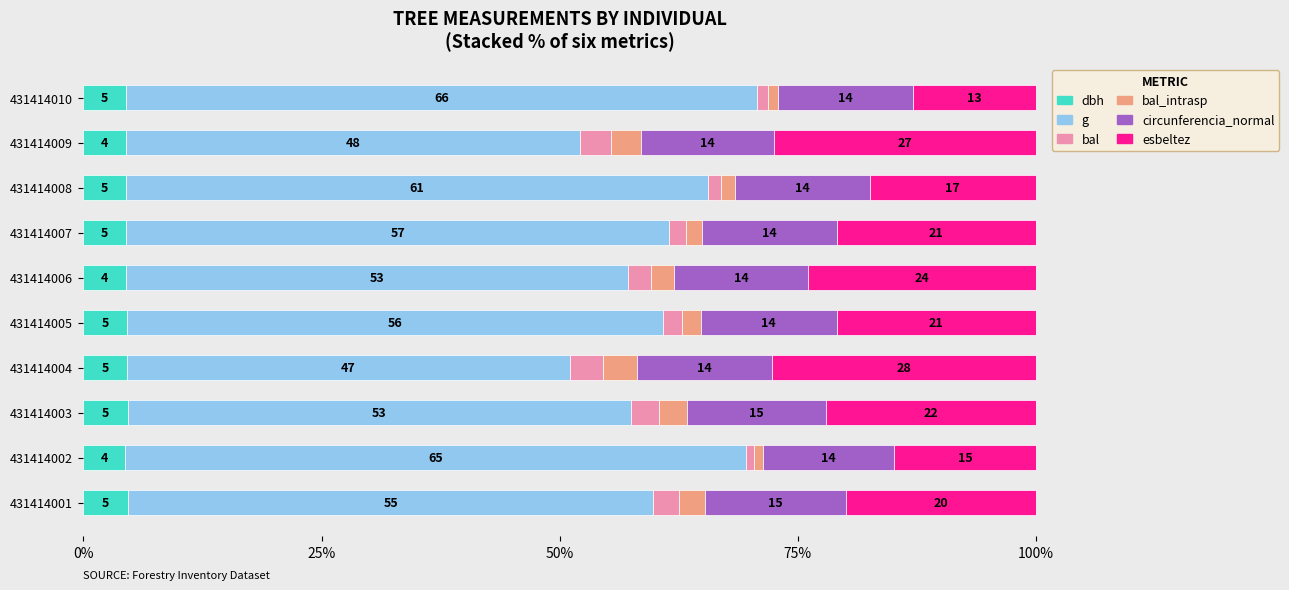

Which series has the widest spread of values?

g